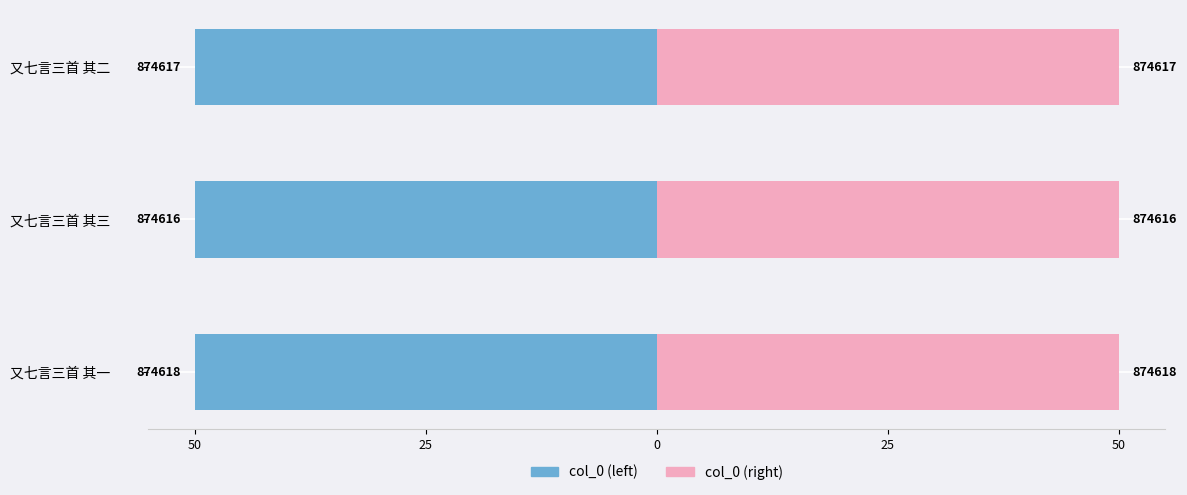

How many groups of bars are there?

3